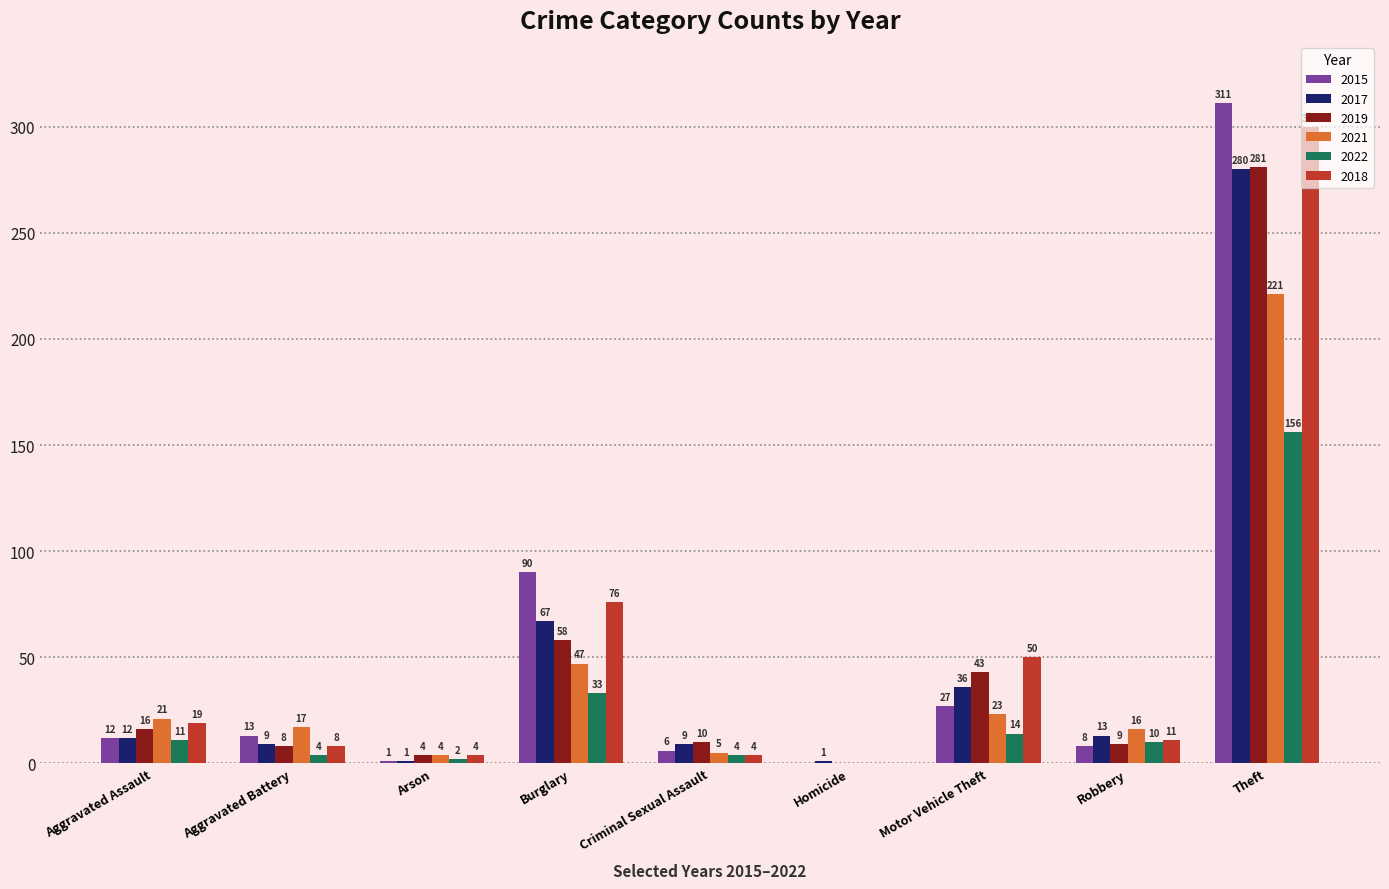

What is the sum of all 2017 values?

428